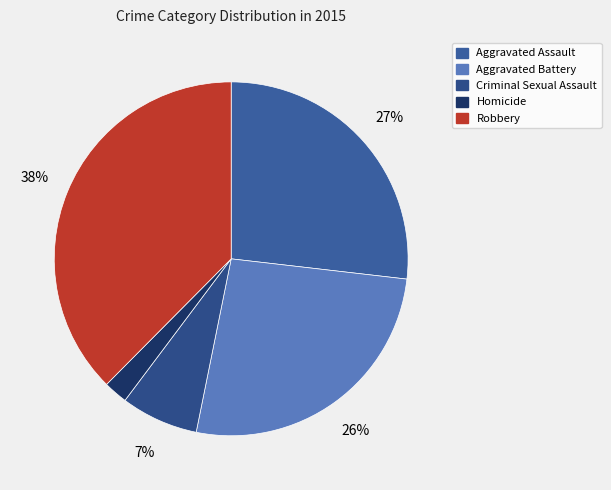

To the nearest percent, what is the combined percentage of Homicide and Aggravated Assault?

29%